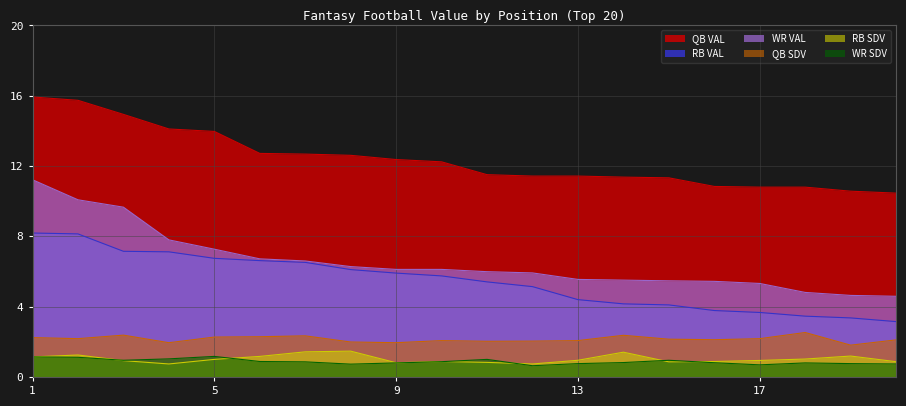

At which category does QB SDV reach its first local peak?

3